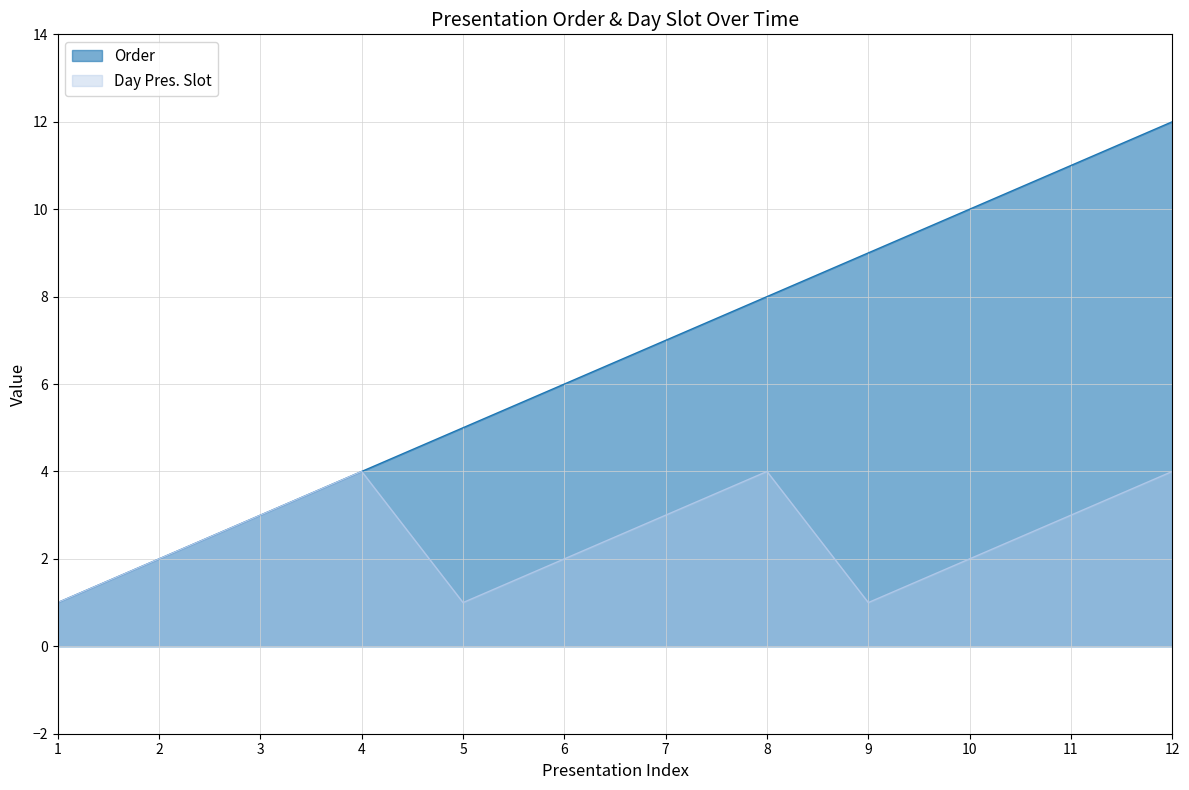

At which label does Order reach its peak?

12